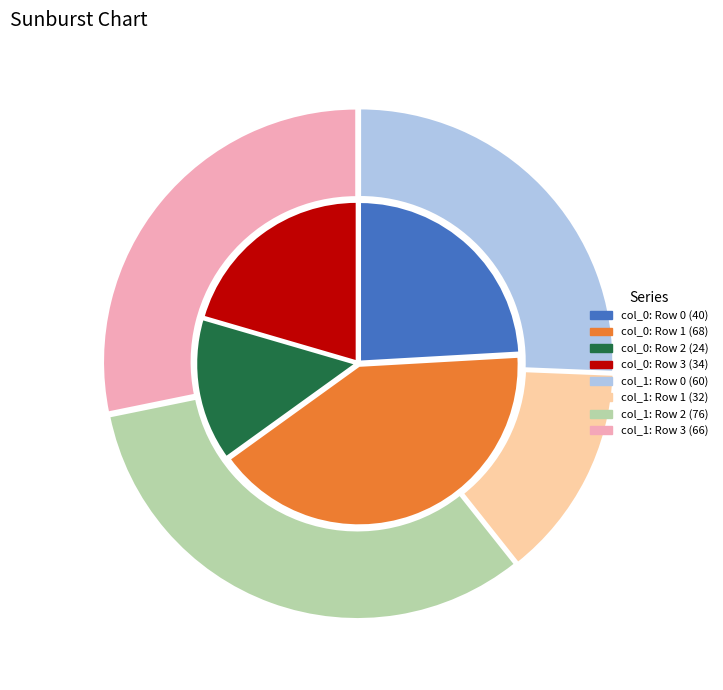

Between Row 0 and Row 2, which is larger?

Row 0